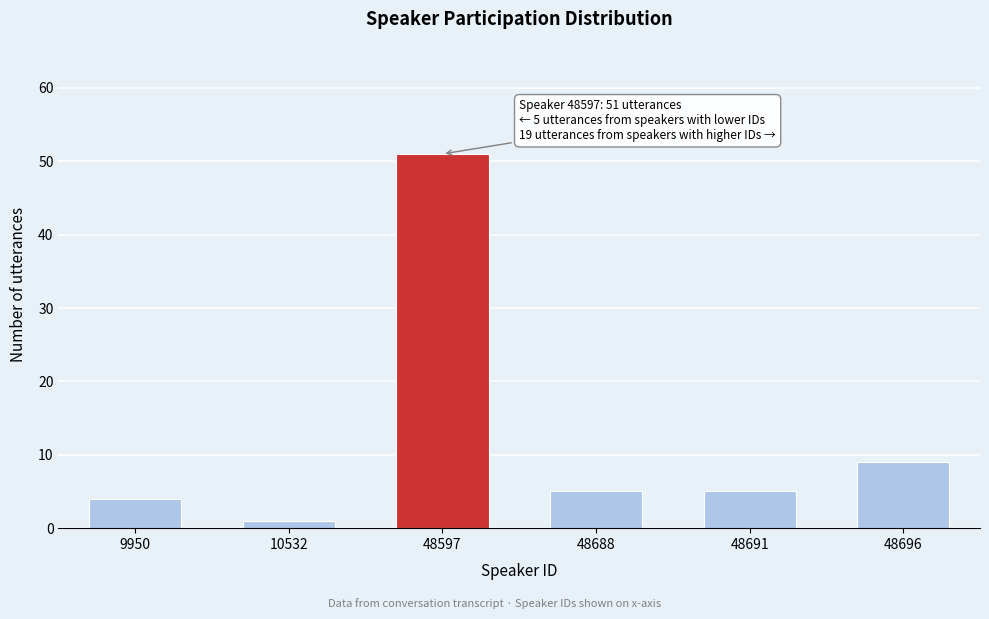

Reading left to right, list all the values displayed in this chart.

9950=4	10532=1	48597=51	48688=5	48691=5	48696=9